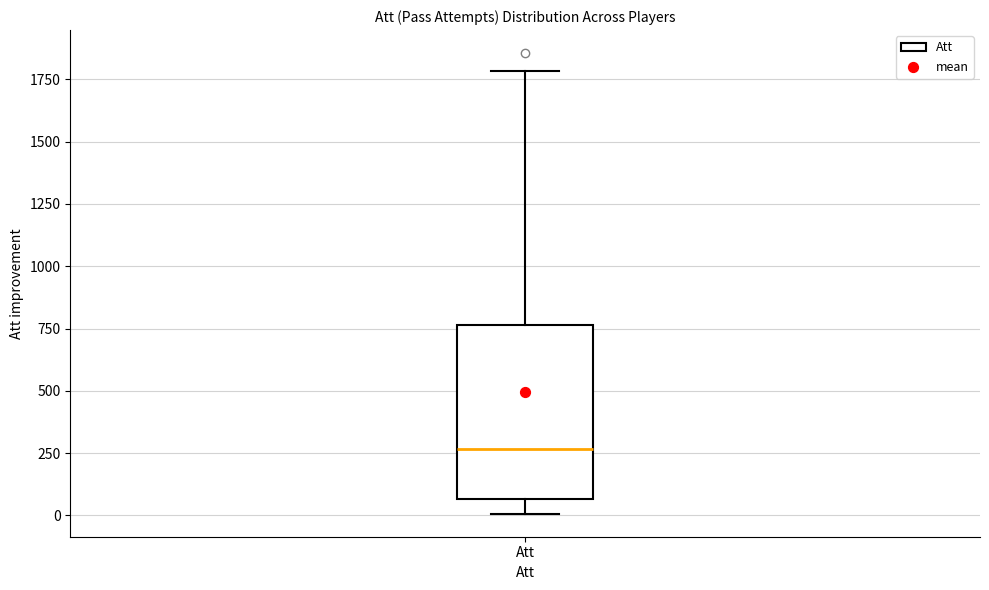

Read this box plot against the y-axis: the position of the median line, the range covered by the box, and the ends of both whiskers. The values are not printed on the chart, so give them approximately, as read against the axis.

median 250, box 50 to 750, whiskers 0 to 1800